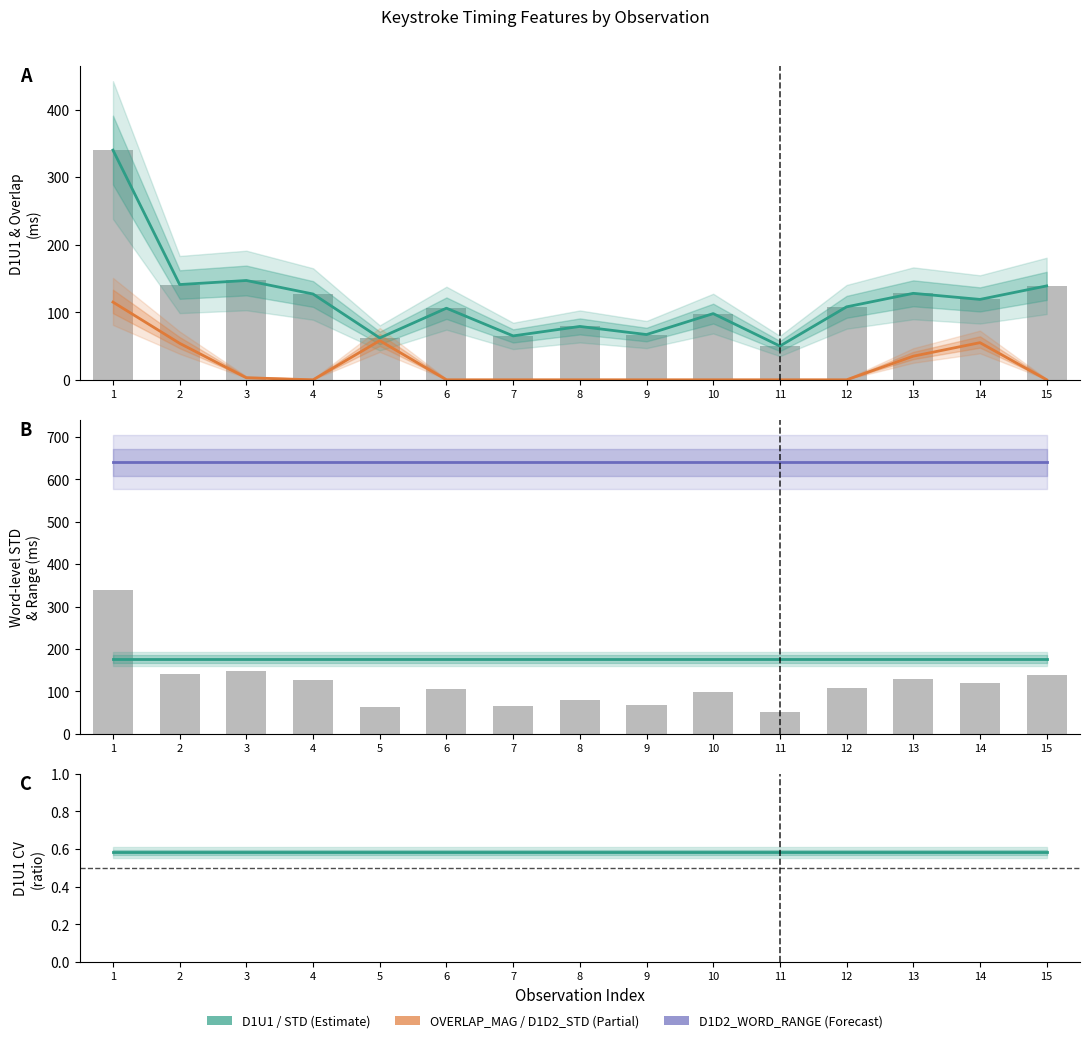

How many data points in OVERLAP_MAG are above 0?

6